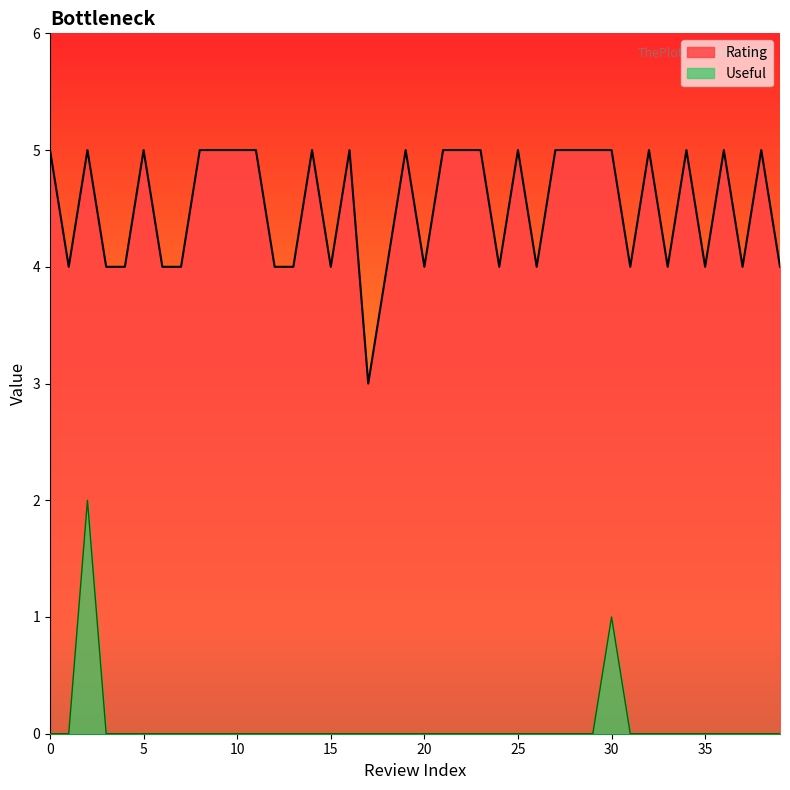

What is the greatest value displayed?

5